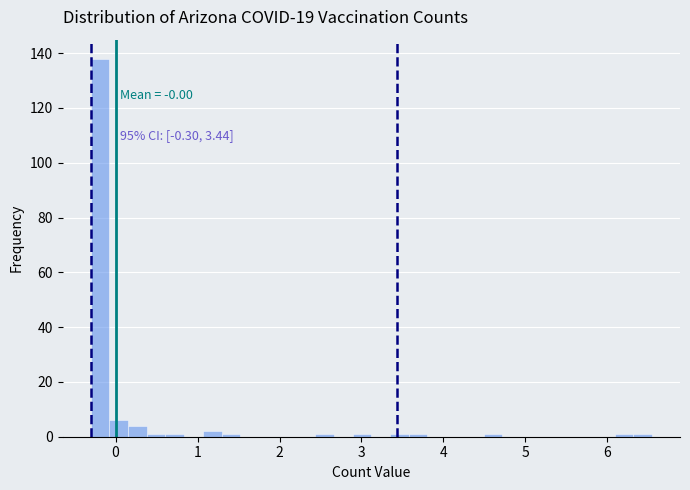

Around what value on the x-axis is the tallest bar? Give the approximate position of its centre, as read against the axis.

-0.2